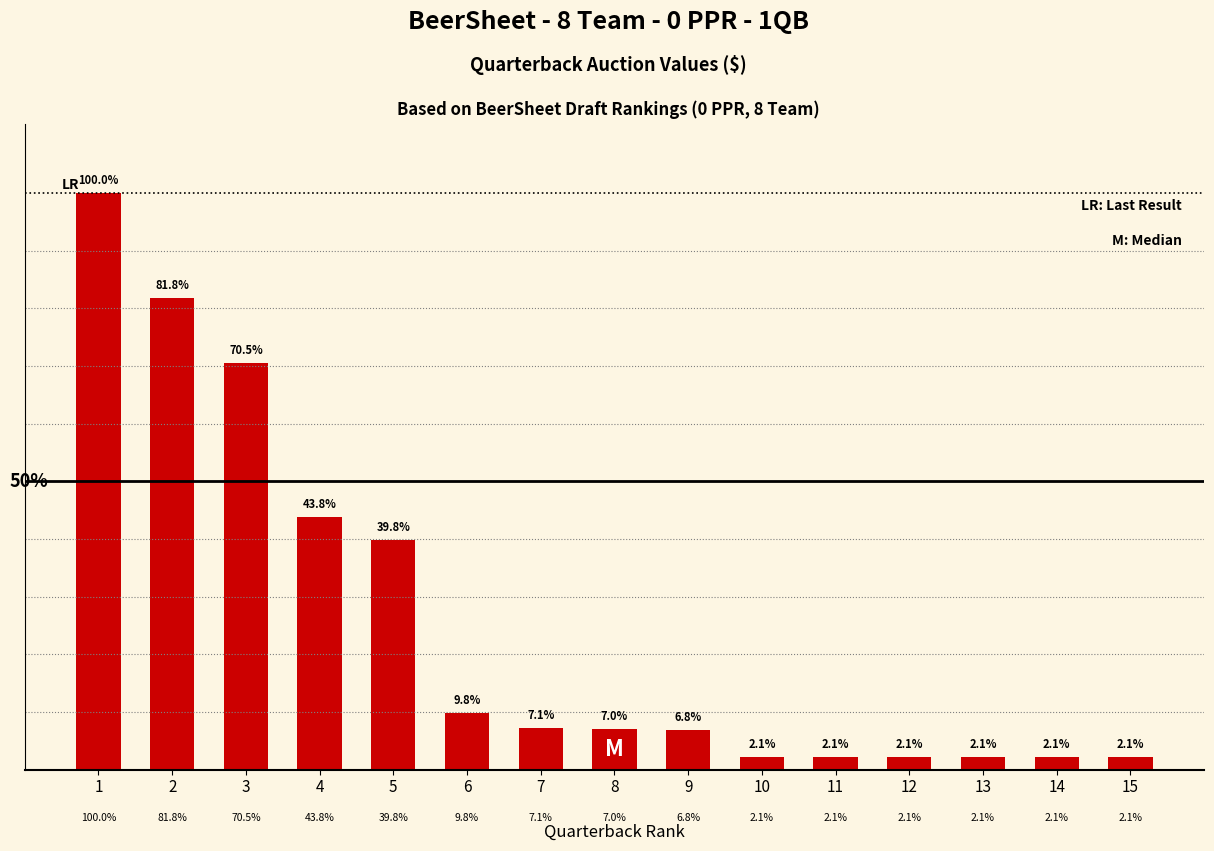

At which label does the data first exceed 3?

1